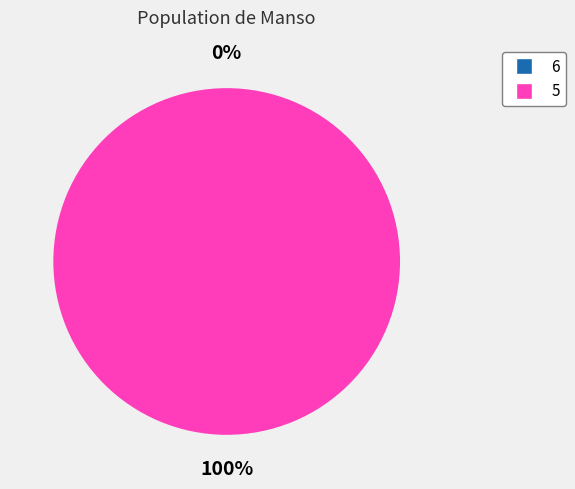

The 5 slice represents 99% of the pie. True or false?

False